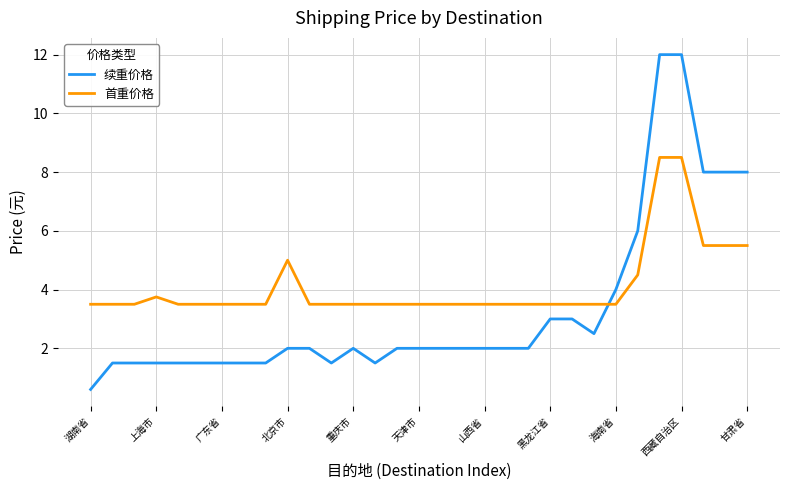

What is the difference between the second highest and minimum values in the 首重价格 series?

5.0